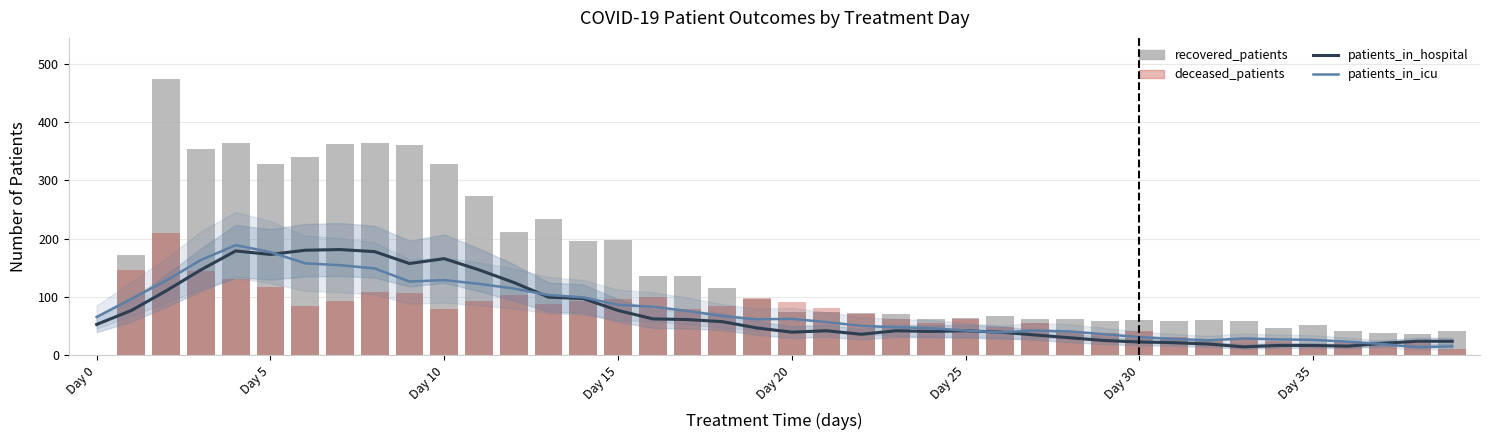

Reading left to right, what are all the values shown in this chart?

patients_in_hospital: 52.8	76.8	110.4	146.4	178.8	172.8	180.0	181.2	177.6	157.2	165.6	146.4	124.8	99.6	97.2	76.8	62.4	61.2	57.6	46.8	39.6	42.0	36.0	42.0	40.8	42.0	39.6	34.8	30.0	25.2	22.8	21.6	19.2	14.4	16.8	16.8	15.6	20.4	24.0	24.0
patients_in_icu: 65.6	96.8	128.0	163.2	188.8	176.8	157.6	154.4	148.8	126.4	128.8	122.4	114.4	103.2	99.2	86.4	83.2	76.0	67.2	61.6	62.4	56.8	50.4	48.0	46.4	42.4	39.2	42.4	40.8	36.0	31.2	28.0	25.6	28.8	27.2	26.4	23.2	19.2	13.6	15.2
recovered_patients: 0.0	172.0	473.0	354.0	363.0	328.0	340.0	362.0	364.0	361.0	328.0	273.0	211.0	233.0	196.0	198.0	135.0	135.0	116.0	97.0	75.0	74.0	73.0	70.0	63.0	64.0	67.0	63.0	63.0	59.0	61.0	58.0	61.0	59.0	47.0	52.0	41.0	39.0	37.0	42.0
deceased_patients: 0.0	146.0	210.0	145.0	130.0	117.0	85.0	93.0	108.0	106.0	79.0	93.0	104.0	88.0	93.0	96.0	100.0	80.0	85.0	99.0	91.0	81.0	71.0	63.0	55.0	62.0	48.0	55.0	40.0	39.0	41.0	32.0	26.0	30.0	24.0	19.0	23.0	23.0	21.0	11.0